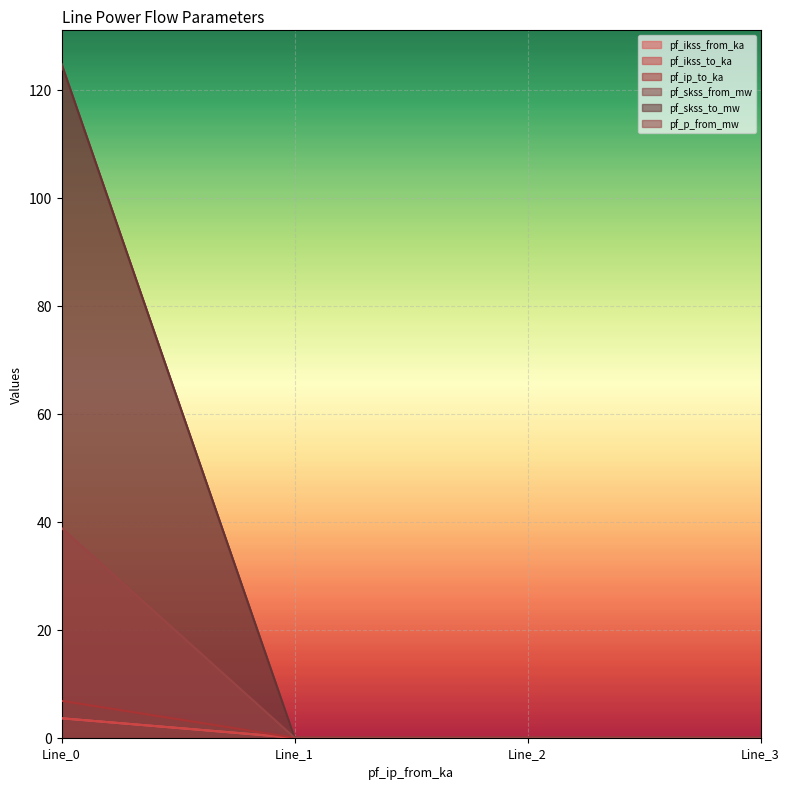

Which series has the widest spread of values?

pf_skss_from_mw